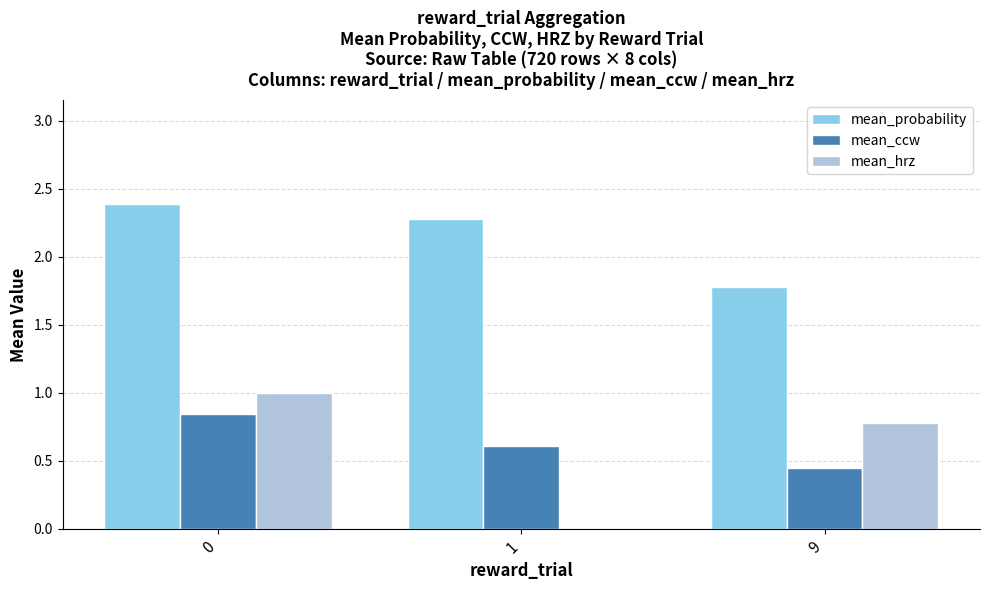

What are all the series names shown in the legend?

mean_probability, mean_ccw, mean_hrz